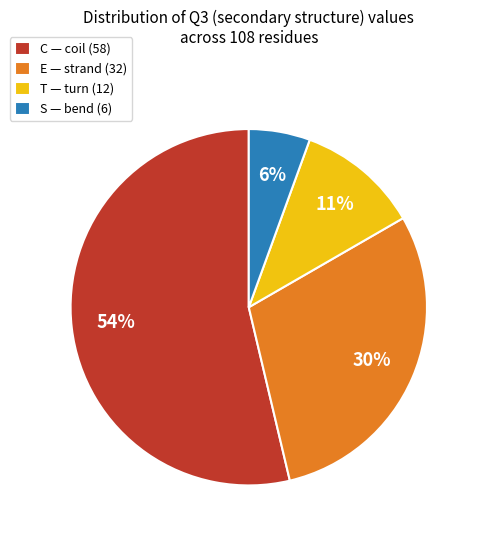

To the nearest percent, what is the difference between the C — coil (58) and S — bend (6) slice percentages?

48%